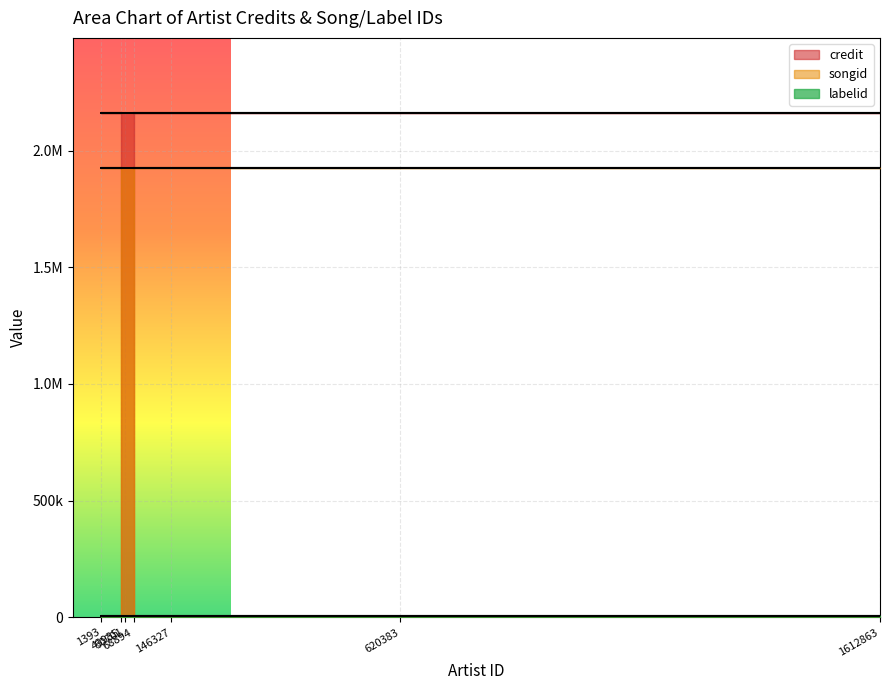

Reading left to right, list all the values displayed in this chart.

credit: 2158604	2158604	2158604	2158604	2158604	2158604	2158604
songid: 1923276	1923276	1923276	1923276	1923276	1923276	1923276
labelid: 5662	5662	5662	5662	5662	5662	5662